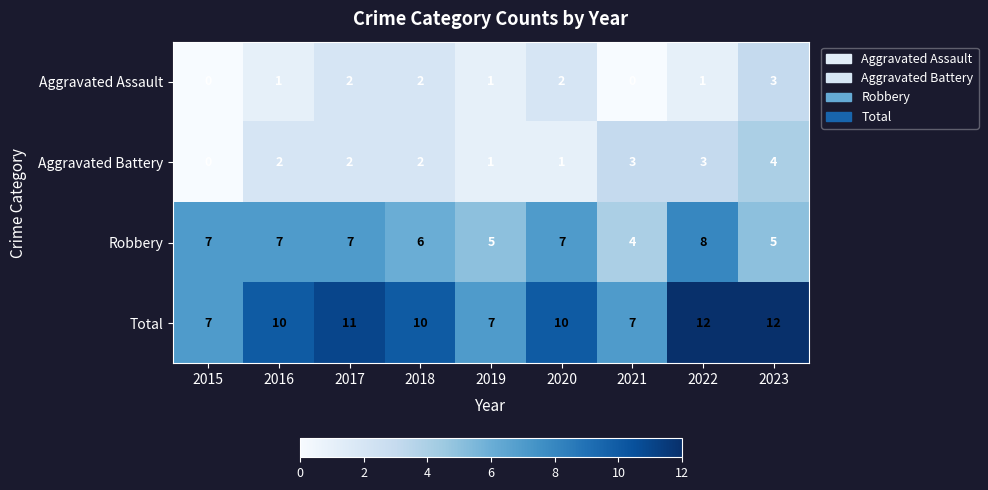

Which series changed the most between 2019 and 2022?

Total